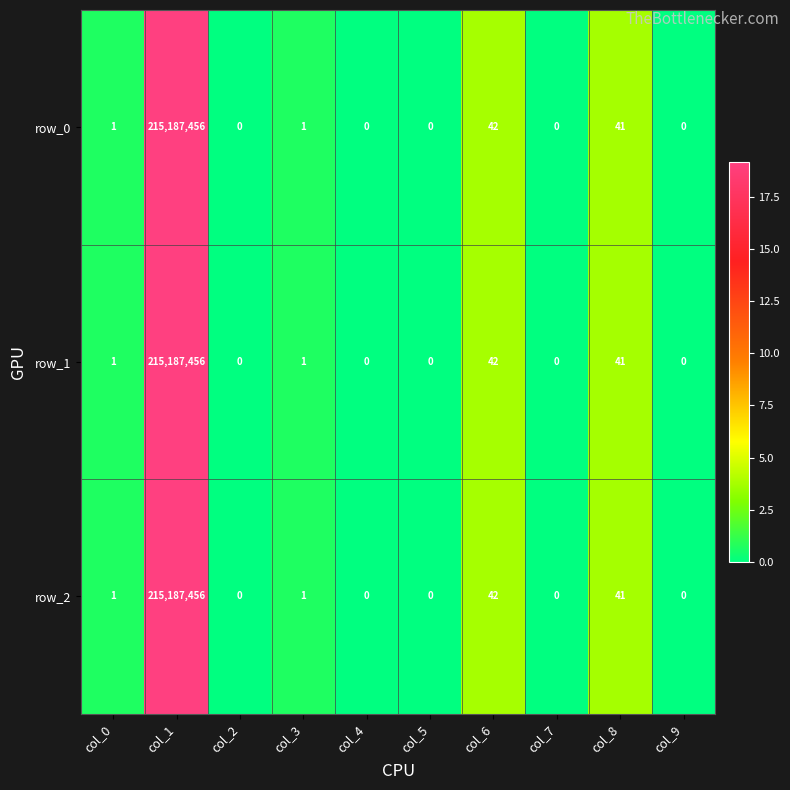

What is the difference between the maximum and minimum values in the row_0 series?

215187456